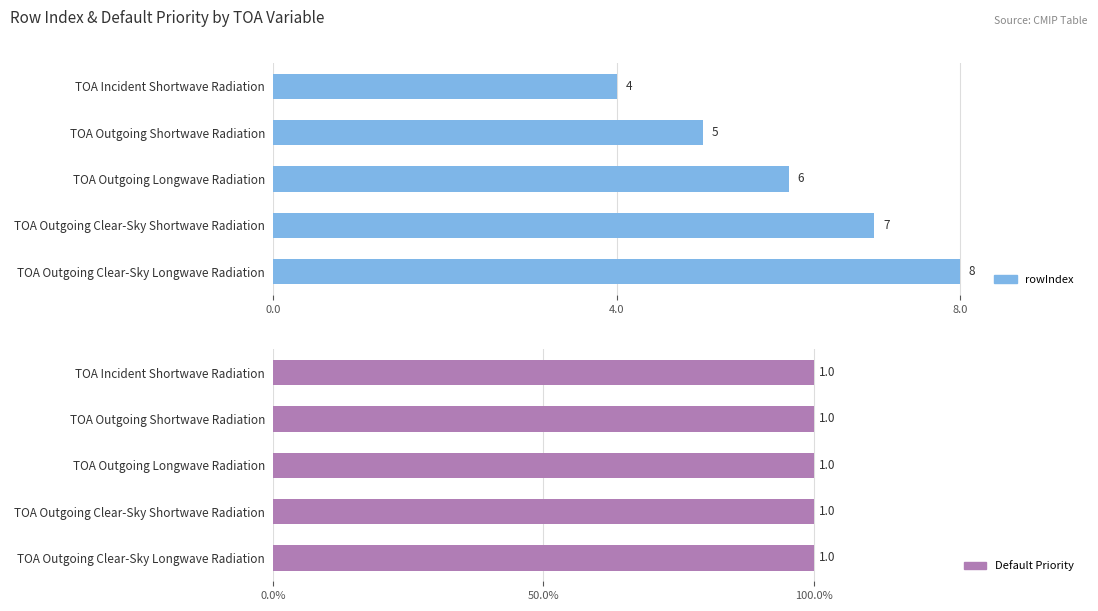

The Default Priority series shows 0.9 at 3. True or false?

False